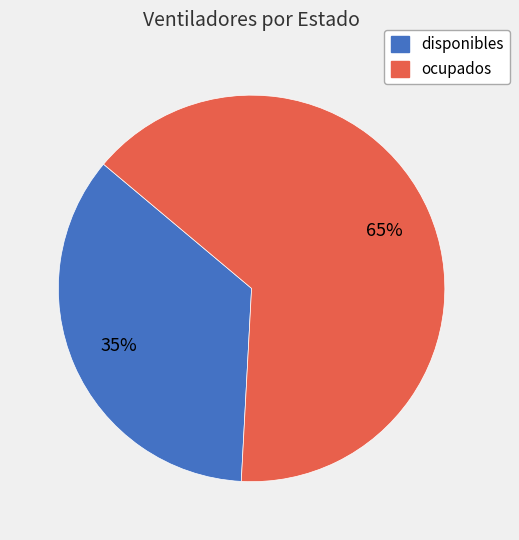

Between disponibles and ocupados, which is larger?

ocupados